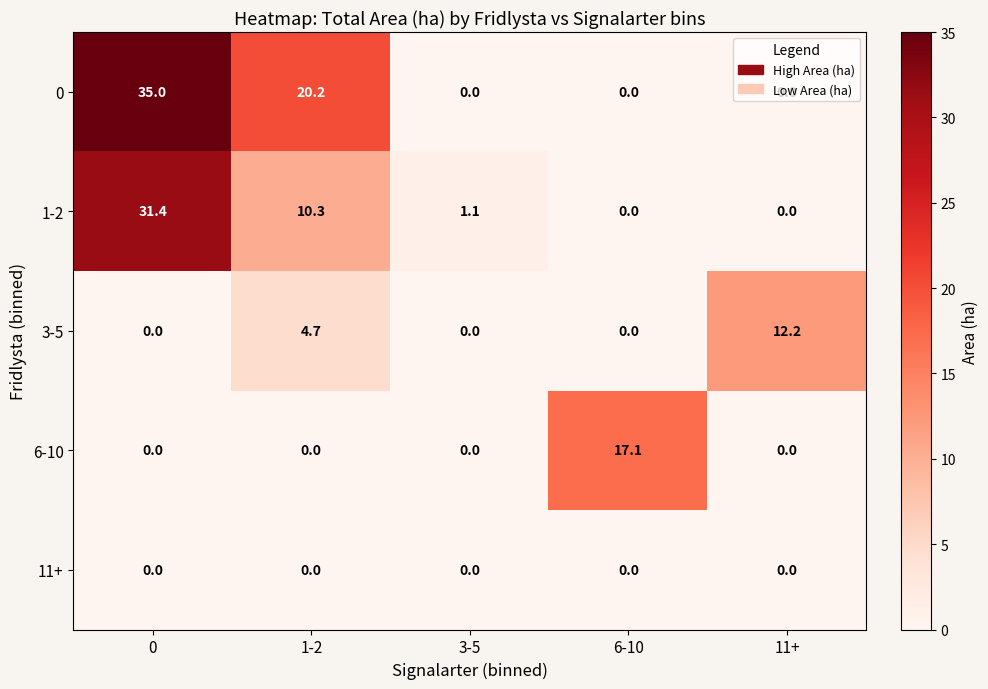

What is the highest value of the 0 series?

35.0